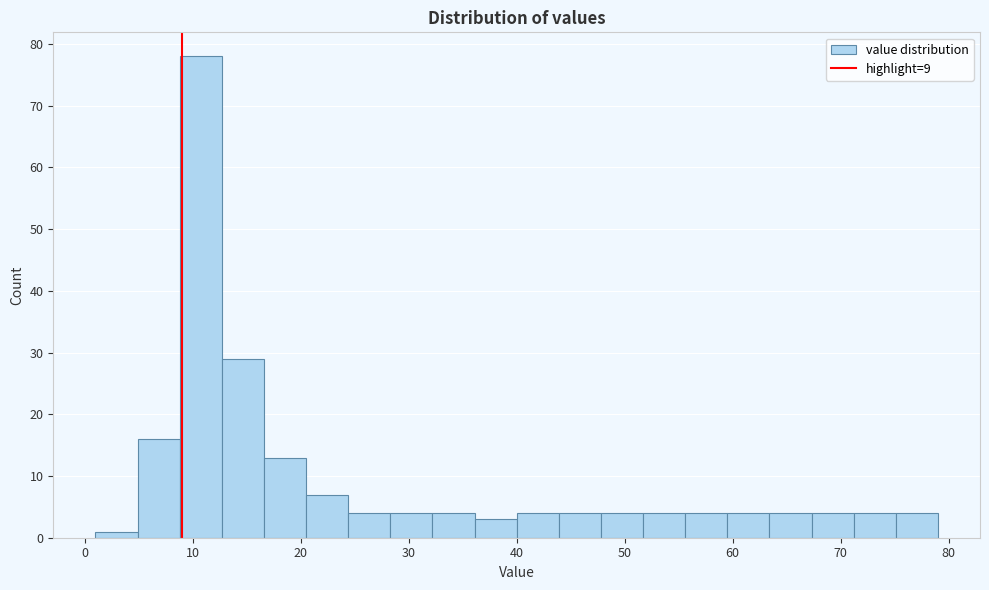

Around what value on the x-axis is the tallest bar? Give the approximate position of its centre, as read against the axis.

11